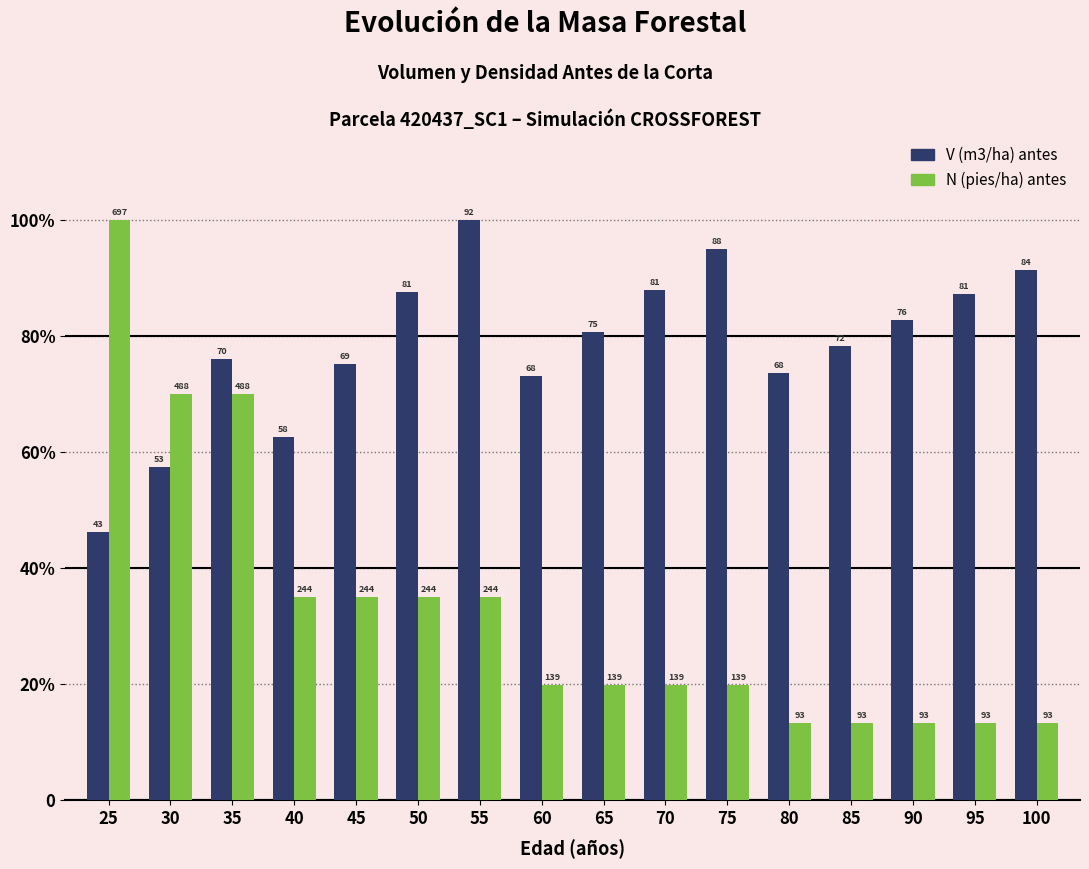

What is the value of the V (m3/ha) antes bar at the 16th from the left?

91.5